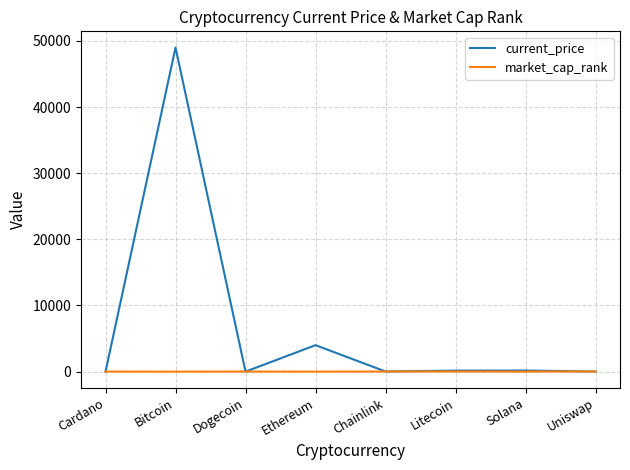

What is the difference between the market_cap_rank values at Bitcoin and Ethereum?

1.0